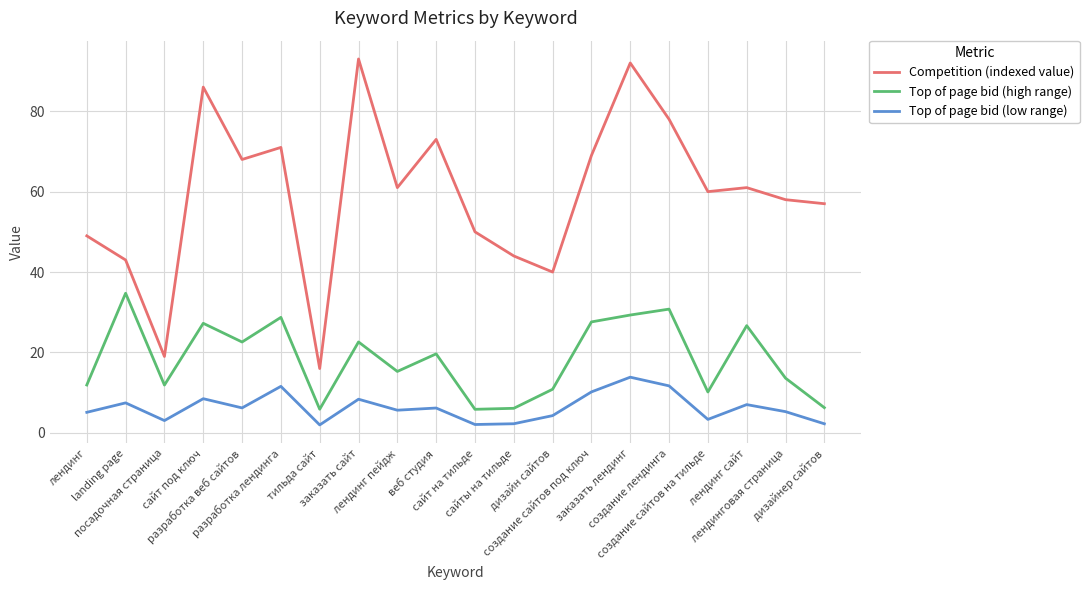

True or false: Top of page bid (low range) and Top of page bid (high range) cross at least once.

False